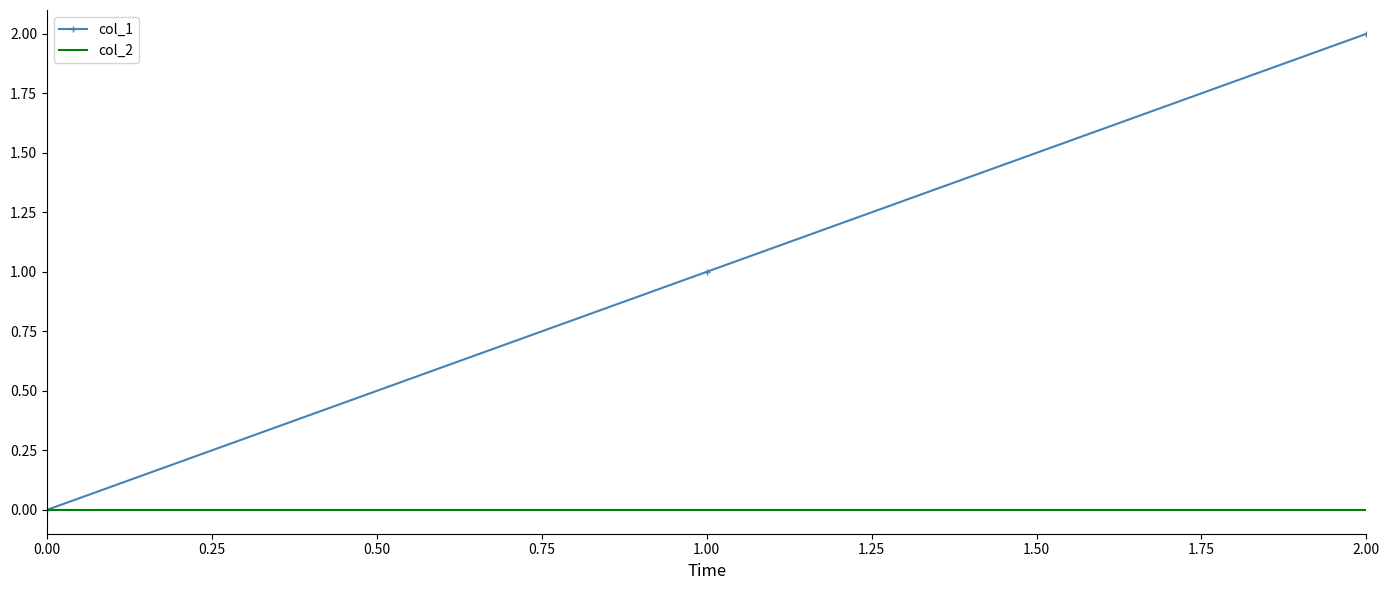

Which series has the widest spread of values?

col_1